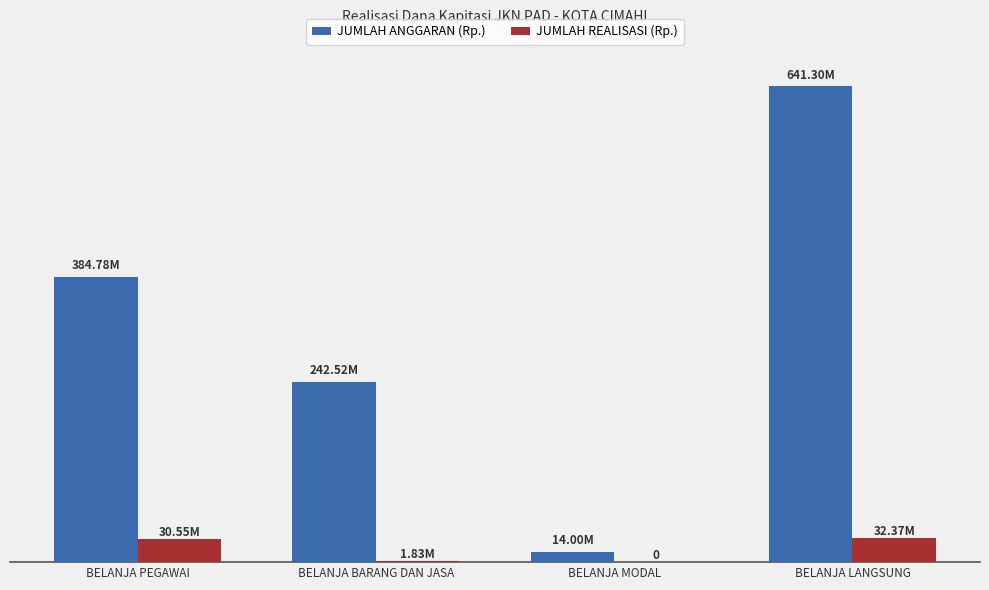

Reading left to right, what are all the values shown in this chart?

JUMLAH ANGGARAN (Rp.): 384782400	242521600	14000000	641304000
JUMLAH REALISASI (Rp.): 30546000	1828600	0	32374600